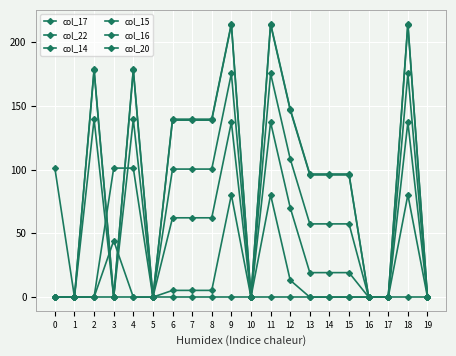

Reading left to right, what are all the values shown in this chart?

col_17: 0.0	0.0	0.0	0.0	0.0	0.0	0.0	0.0	0.0	0.0	0.0	0.0	0.0	0.0	0.0	0.0	0.0	0.0	0.0	0.0
col_22: 0.0	0.0	0.0	44.3	0.0	0.0	5.3	5.3	5.3	80.3	0.0	80.3	13.3	0.0	0.0	0.0	0.0	0.0	80.3	0.0
col_14: 0.0	0.0	139.4	0.0	139.4	0.0	100.4	100.4	100.4	175.4	0.0	175.4	108.4	57.4	57.4	57.4	0.0	0.0	175.4	0.0
col_15: 0.0	0.0	177.8	0.0	177.8	0.0	138.8	138.8	138.8	213.8	0.0	213.8	146.8	95.8	95.8	95.8	0.0	0.0	213.8	0.0
col_16: 0.0	0.0	178.6	0.0	178.6	0.0	139.6	139.6	139.6	214.6	0.0	214.6	147.6	96.6	96.6	96.6	0.0	0.0	214.6	0.0
col_20: 101.2	0.0	0.0	101.2	101.2	0.0	62.2	62.2	62.2	137.2	0.0	137.2	70.2	19.2	19.2	19.2	0.0	0.0	137.2	0.0